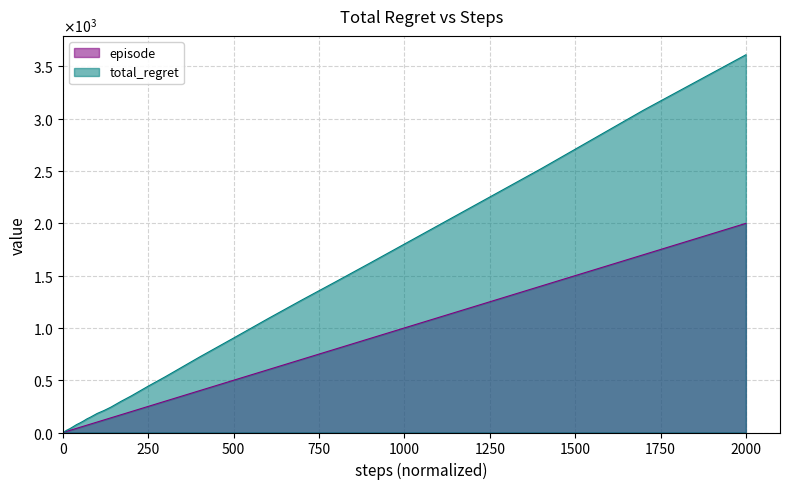

How many lines are shown in the chart?

2